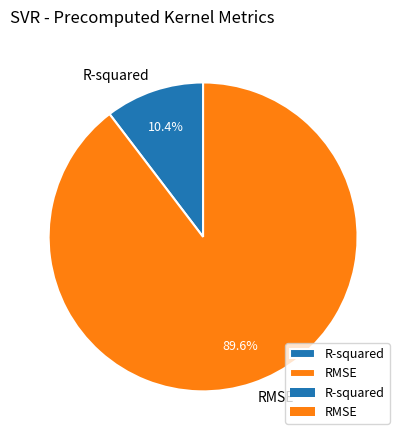

Does RMSE account for over 50% of the chart?

Yes